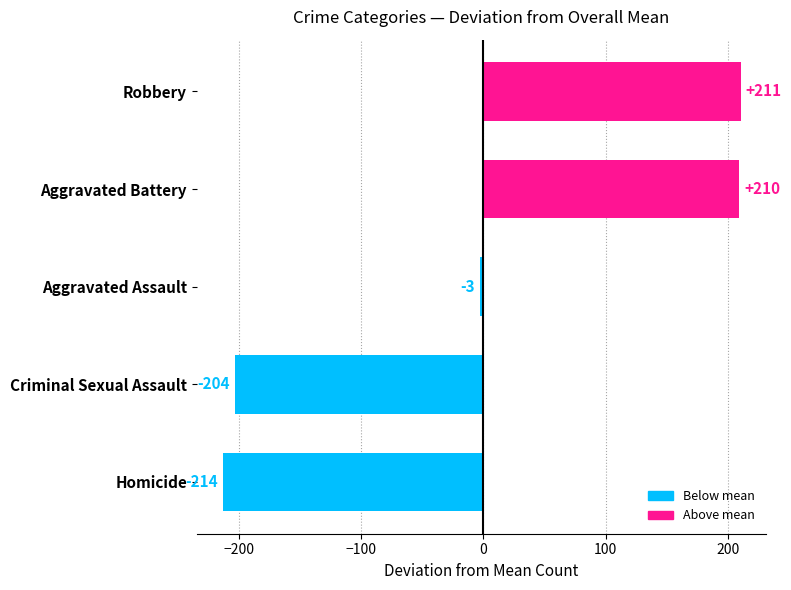

What is the approximate value at Homicide?

-213.7